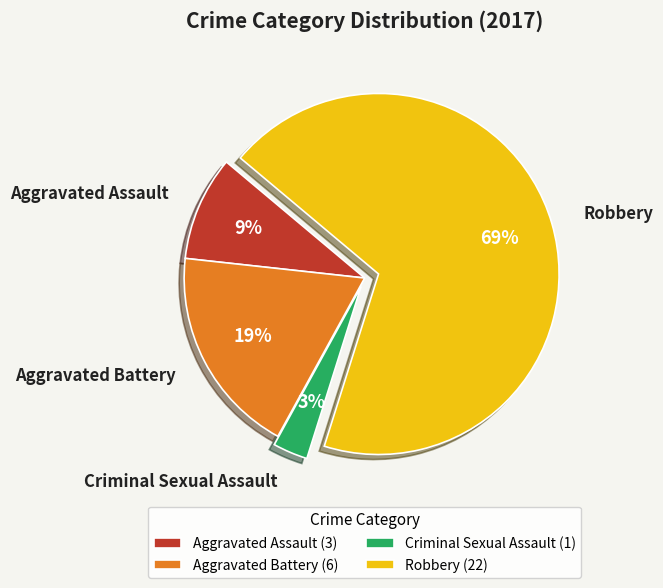

Approximately how many times larger is the value at Criminal Sexual Assault compared to Aggravated Assault?

0.3